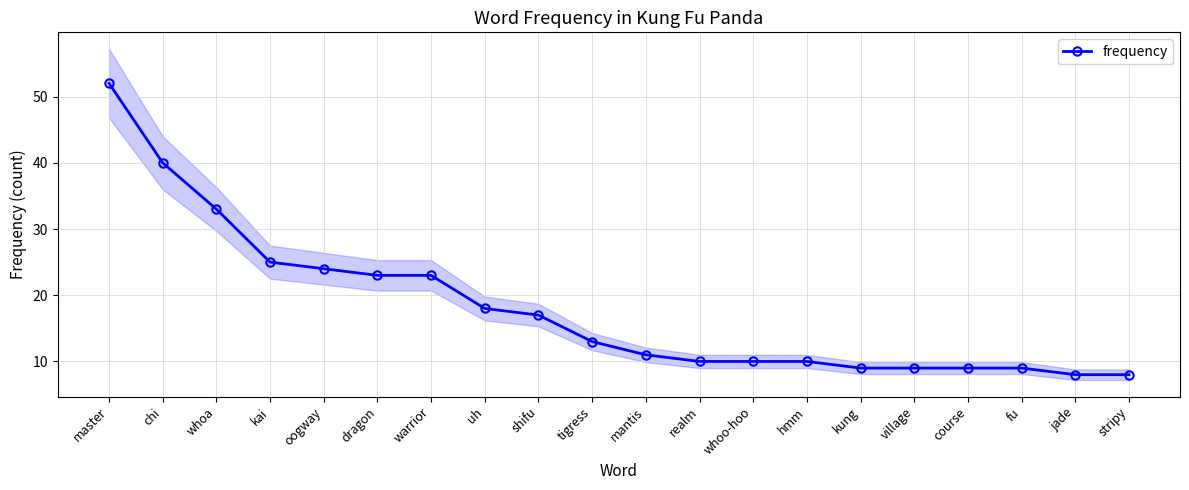

What is the difference between the maximum and minimum values?

44